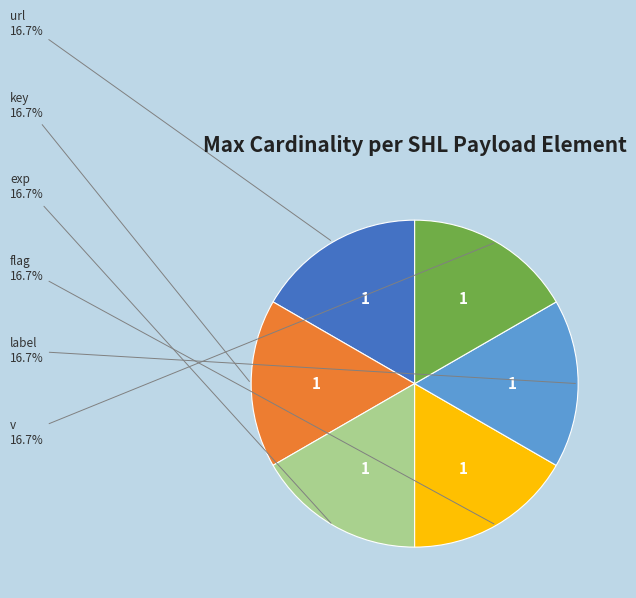

Is there any slice that represents more than half of the pie?

No